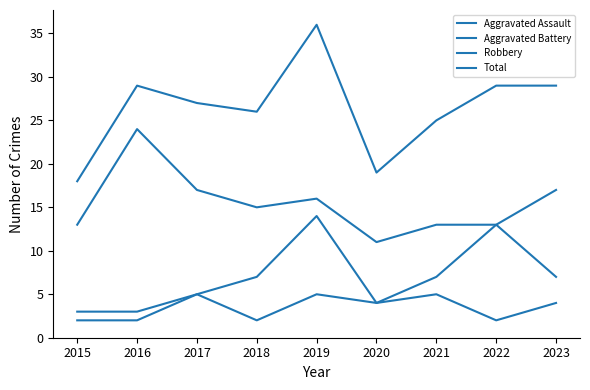

Does the chart display data point markers on the line(s)?

No